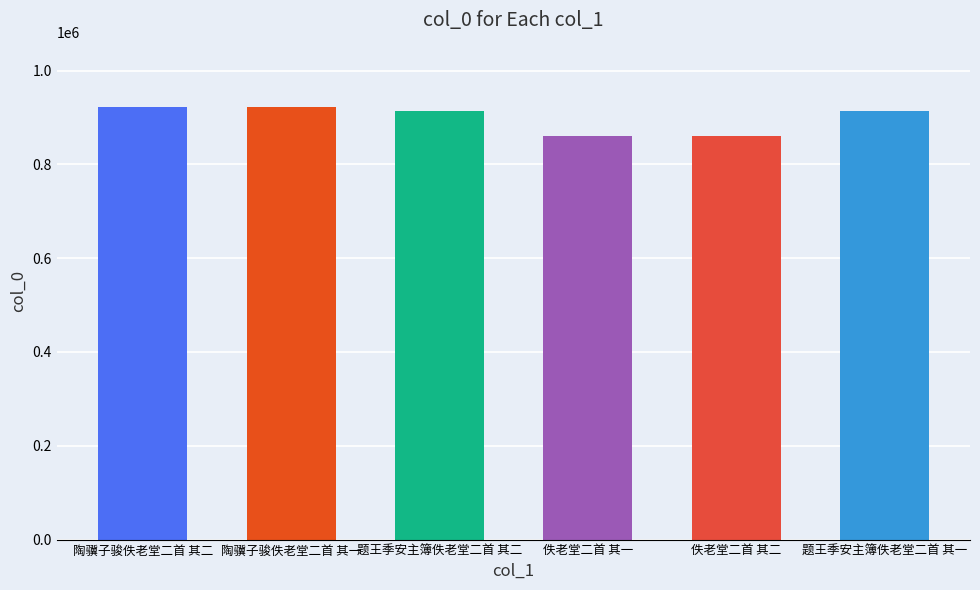

What is the maximum value shown in the chart?

921330